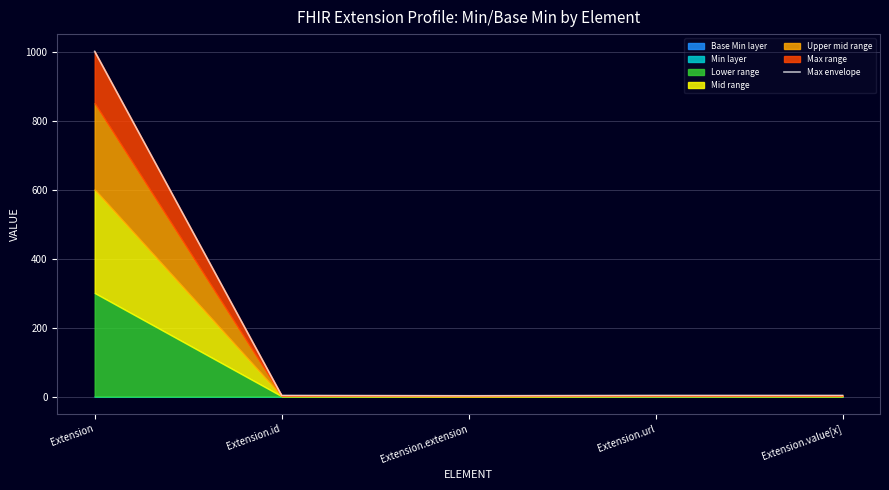

How many data points are above 3?

4